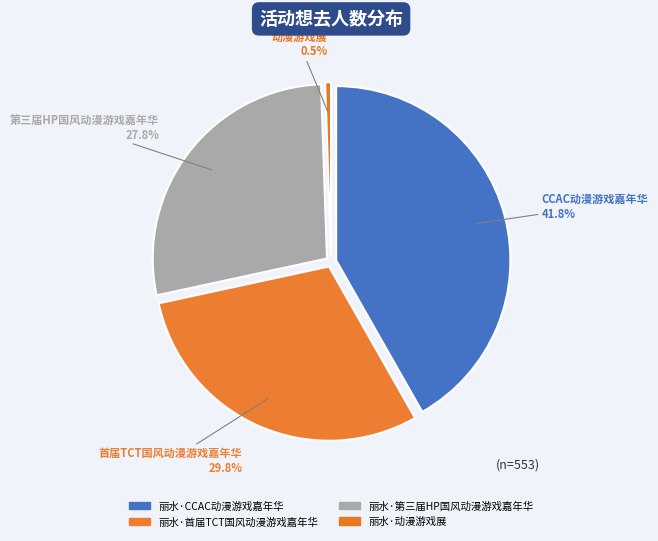

Is there any slice that represents more than half of the pie?

No